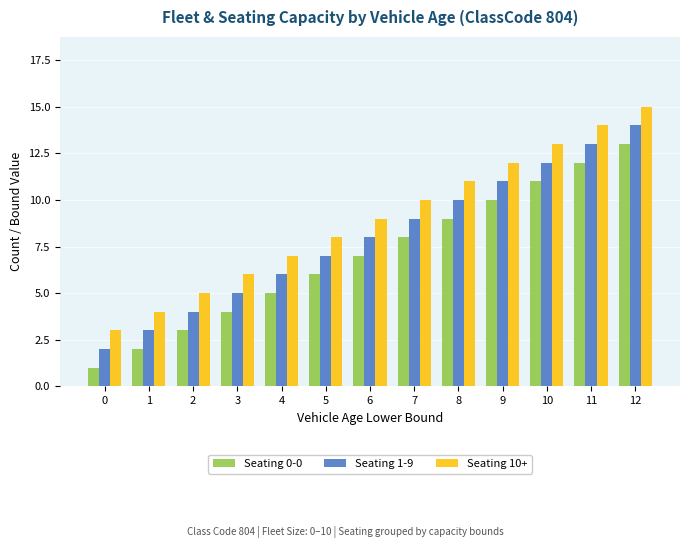

True or false: Seating 10+ has a value of 25 at 12.

False